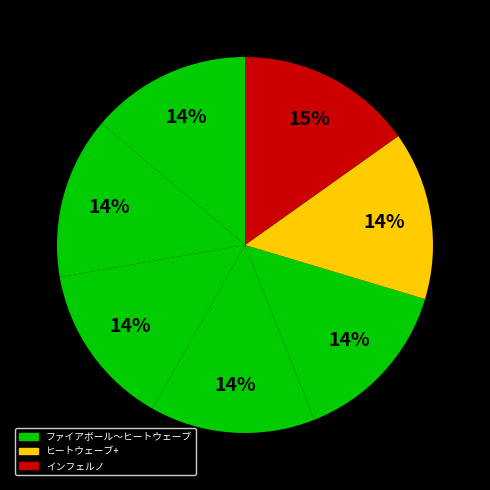

How many slices are in this pie chart?

7